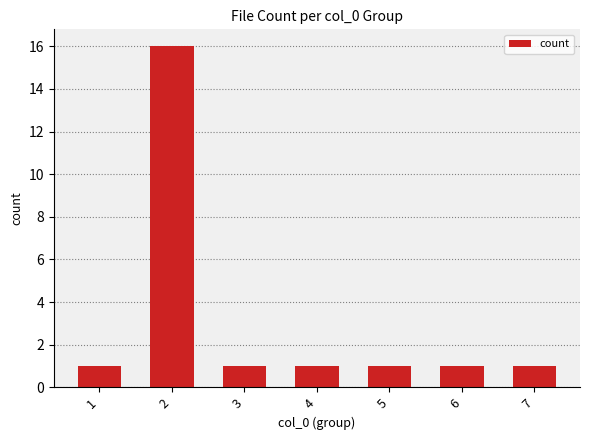

What is the average value?

3